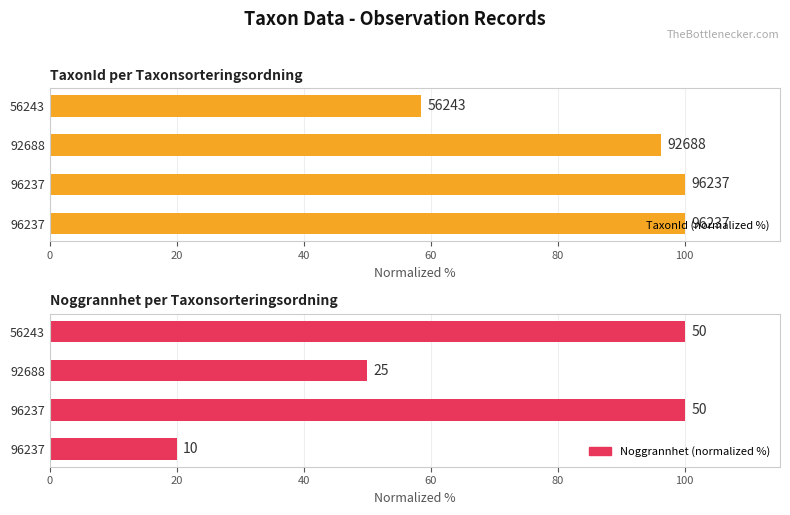

What is the minimum value for TaxonId (normalized %)?

58.4